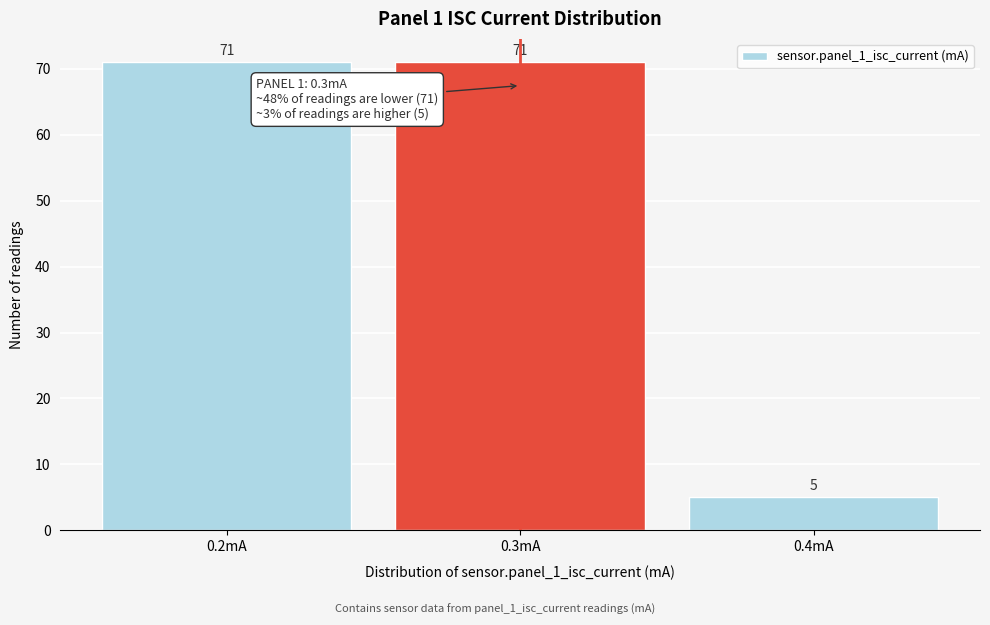

Reading left to right, list every bar in this chart as the range it spans on the x-axis followed by its height.

0.15 to 0.25: 71
0.25 to 0.35: 71
0.35 to 0.45: 5